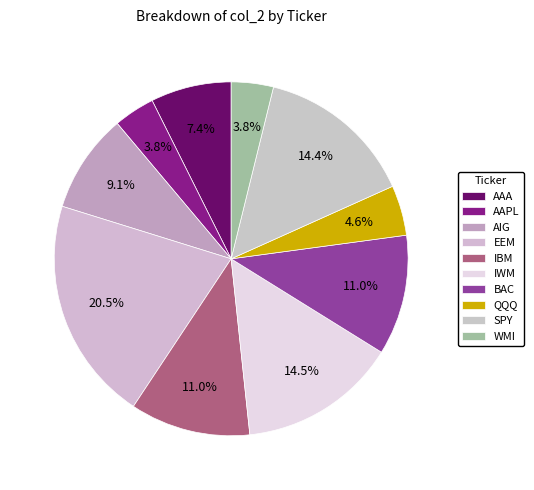

What portion of the pie excludes QQQ?

95.4%